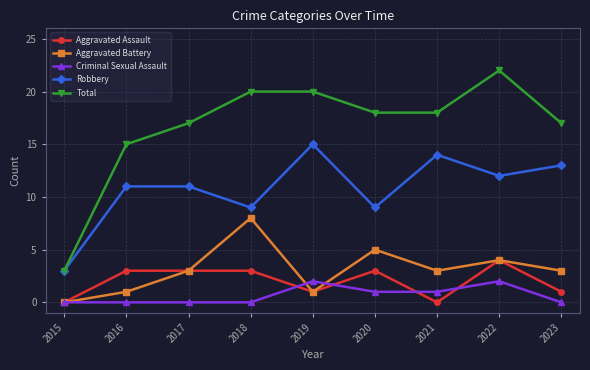

What is the approximate value of Aggravated Assault at 2020?

3